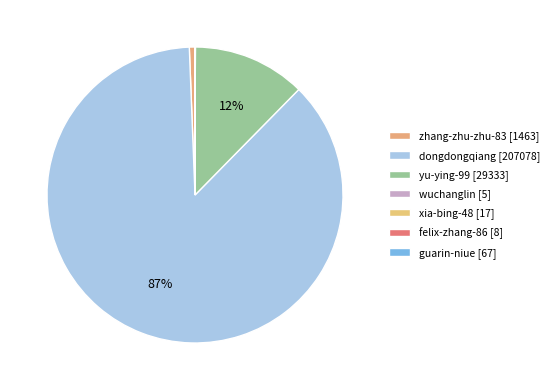

What percentage do zhang-zhu-zhu-83 and wuchanglin together represent?

0.6%